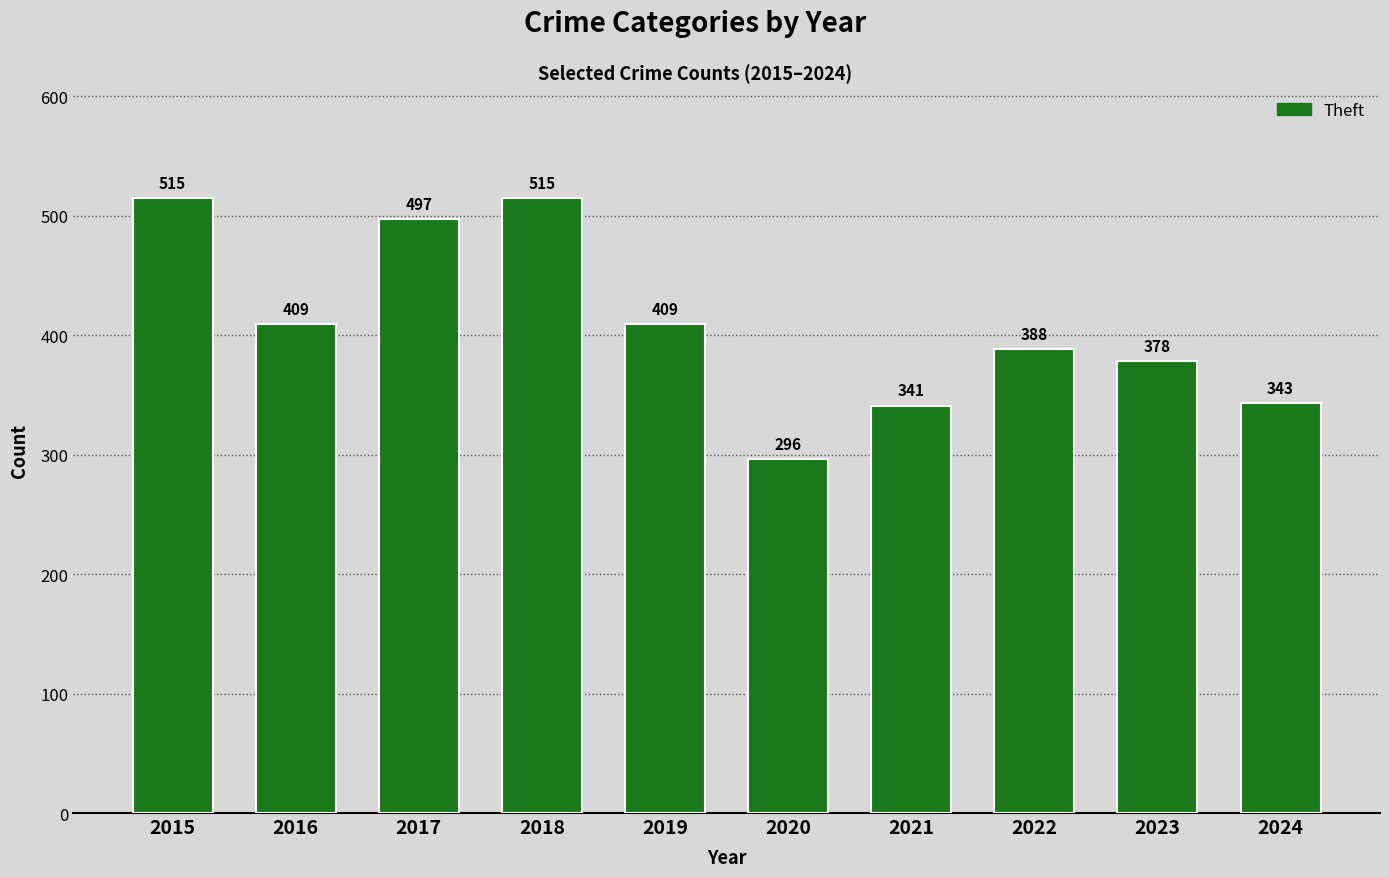

Reading right to left, what are all the values shown in this chart?

2024=343	2023=378	2022=388	2021=341	2020=296	2019=409	2018=515	2017=497	2016=409	2015=515